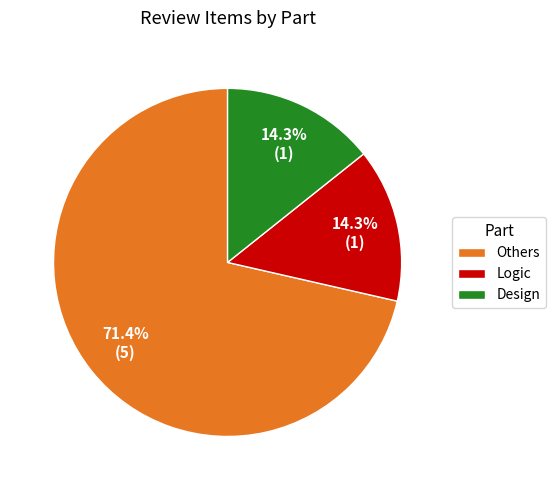

Does Others represent more than half of the total?

Yes